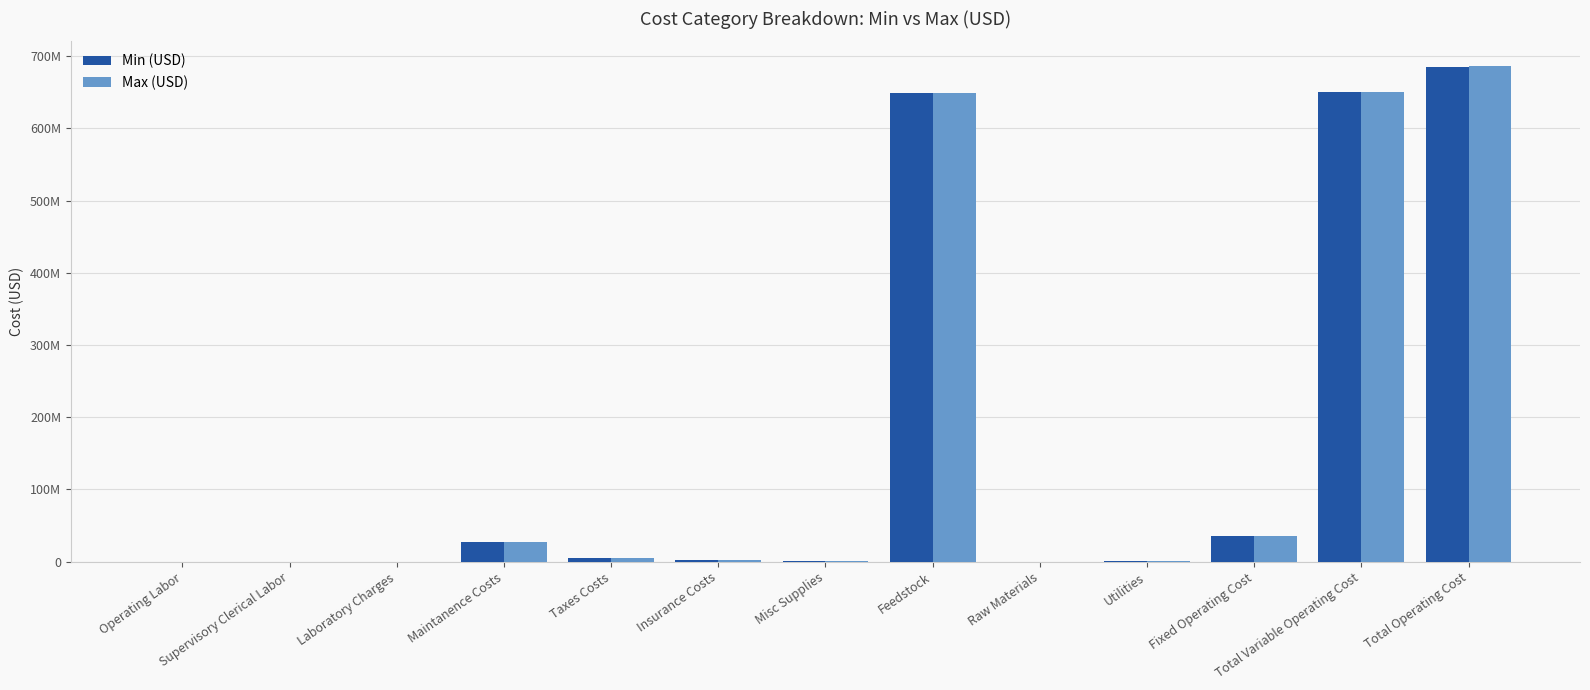

What is the total value across all series at Insurance Costs?

4924891.7